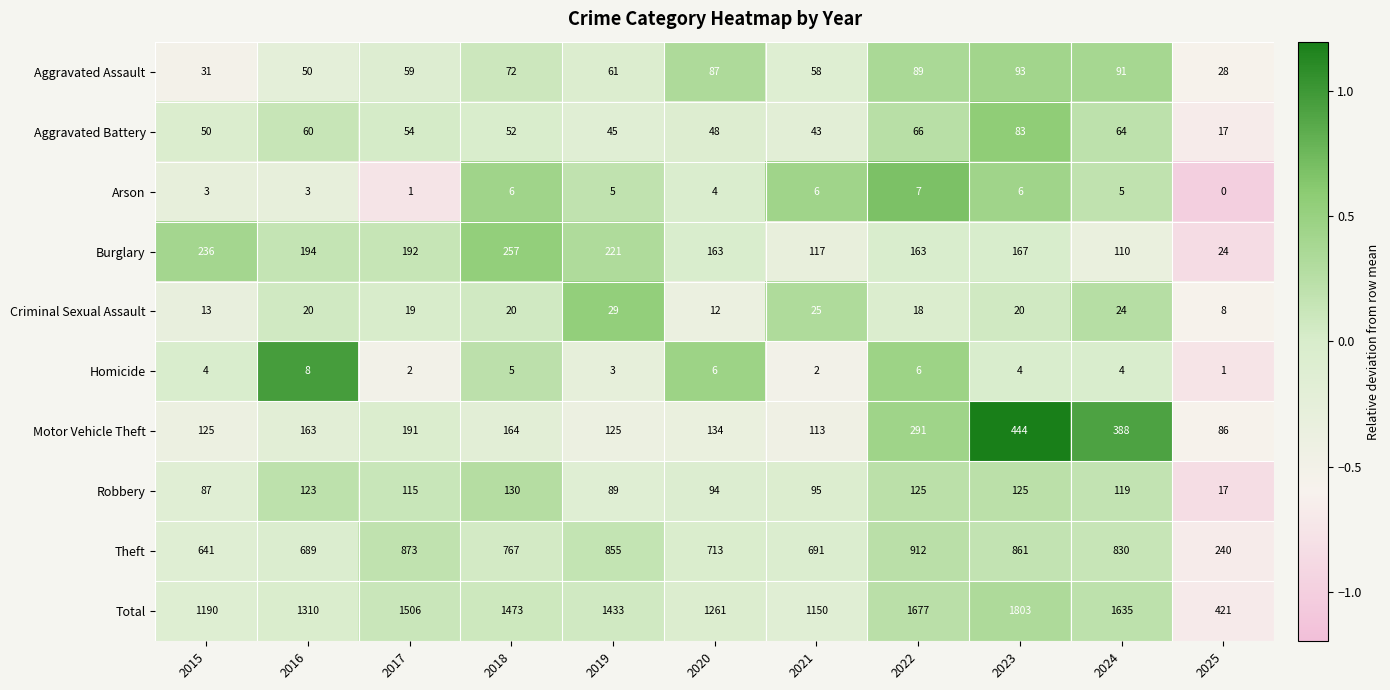

Which category has the highest value across all series?

2023